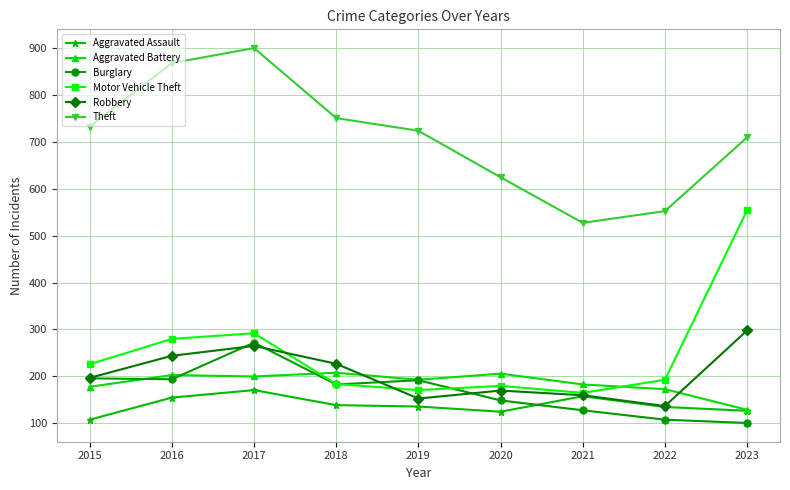

What are all the series names shown in the legend?

Aggravated Assault, Aggravated Battery, Burglary, Motor Vehicle Theft, Robbery, Theft